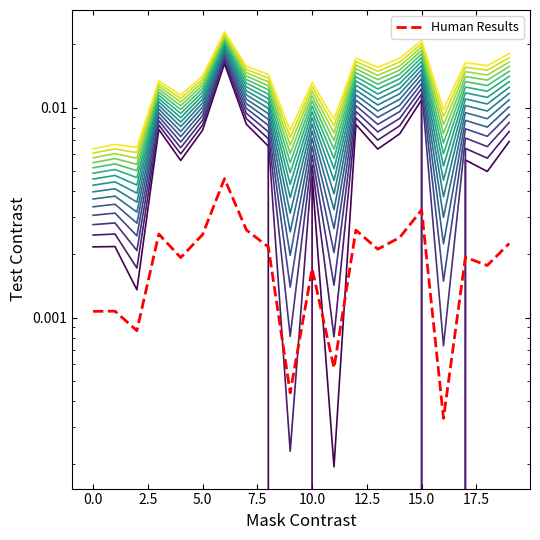

At how many categories does at least one series exceed 0?

20